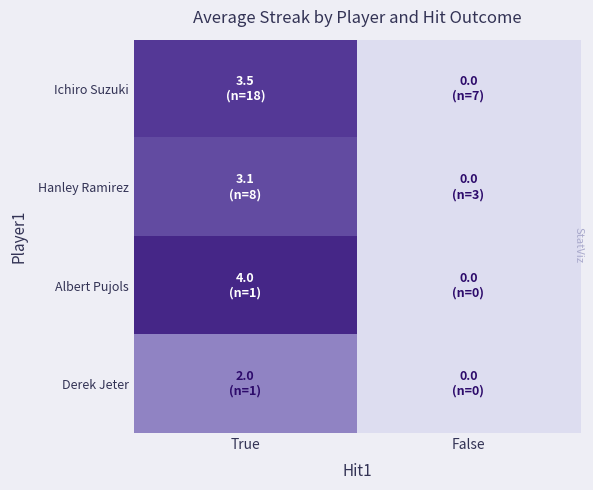

Rank the series by their average value, from highest to lowest.

Albert Pujols, Ichiro Suzuki, Hanley Ramirez, Derek Jeter